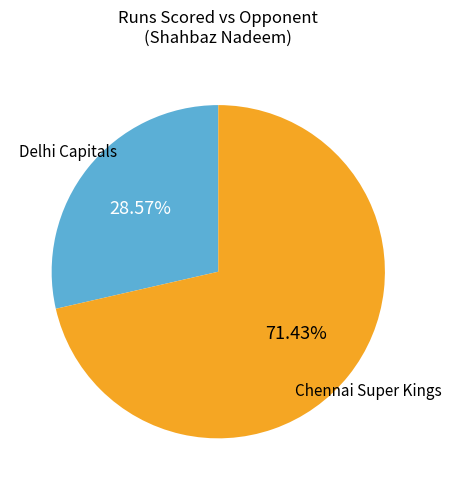

How many segments does this pie chart have?

2